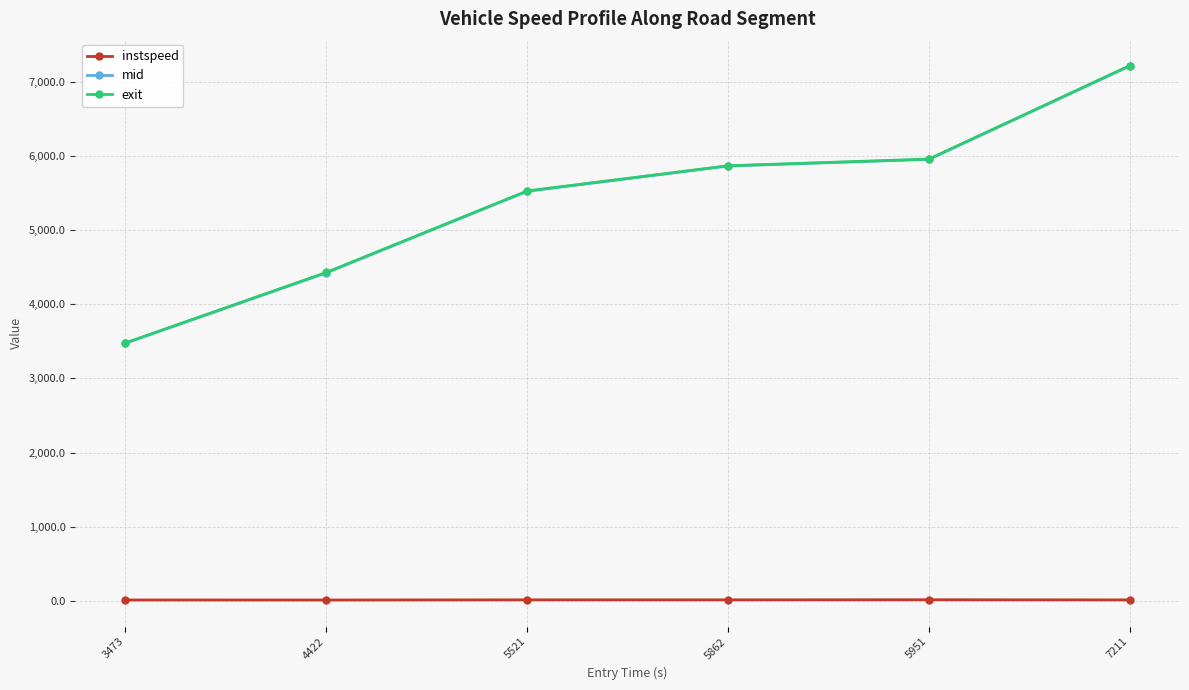

At which label does mid reach its peak?

7211